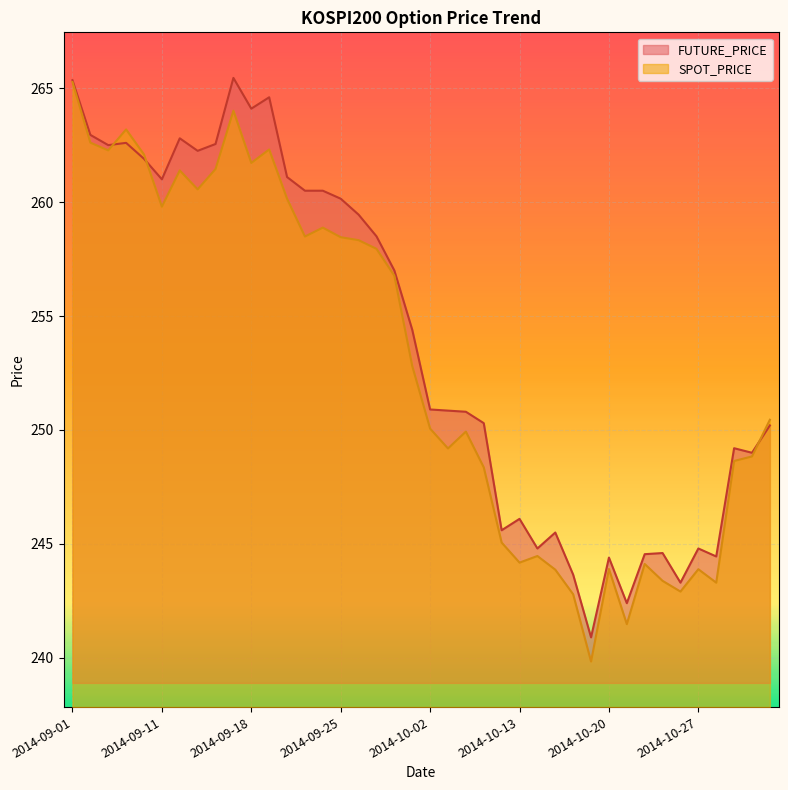

Which category has the highest value across all series?

2014-09-17